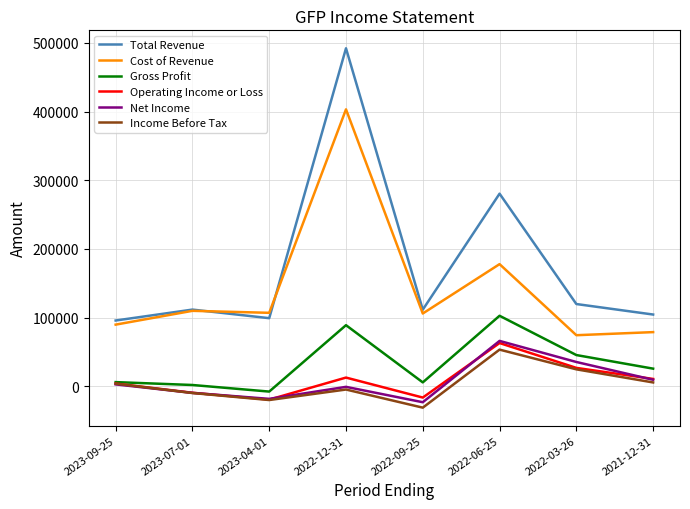

True or false: Cost of Revenue and Gross Profit cross at least once.

False